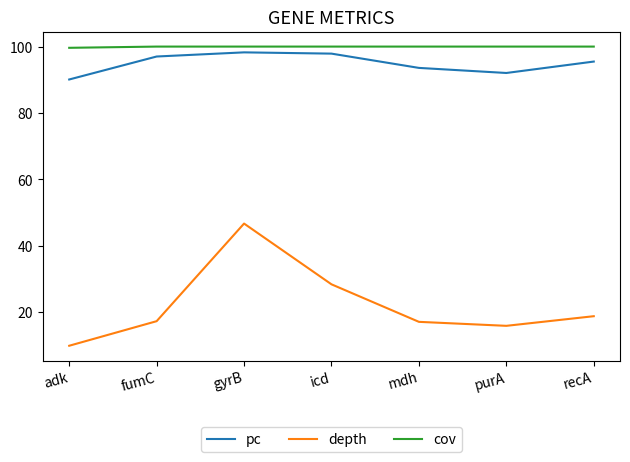

The pc series shows 97.0 at fumC. True or false?

True